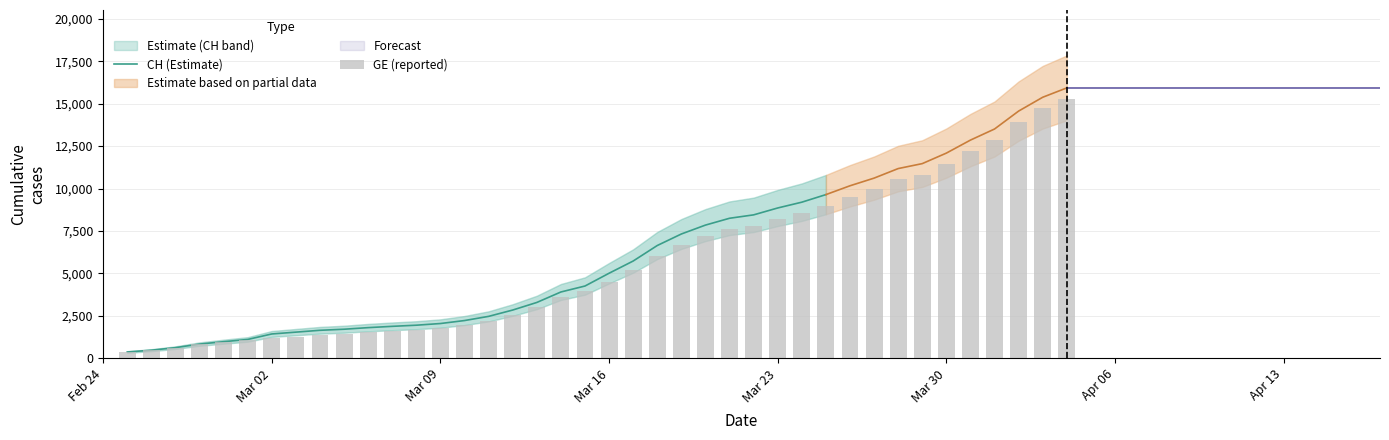

Is it true that the value at Mar 30 is 11444?

True